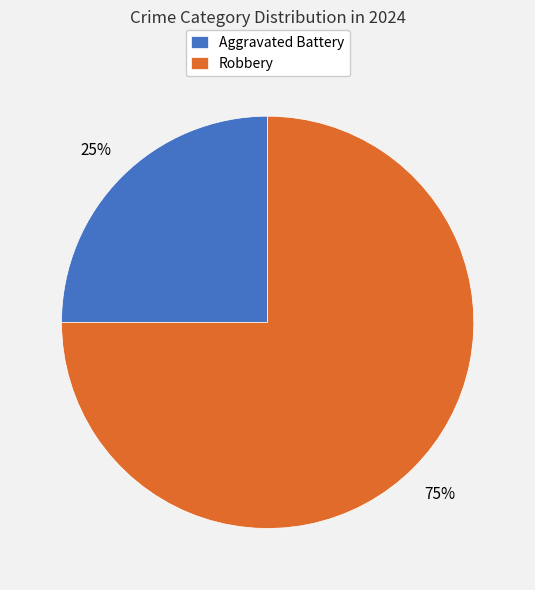

Does Aggravated Battery represent more than half of the total?

No